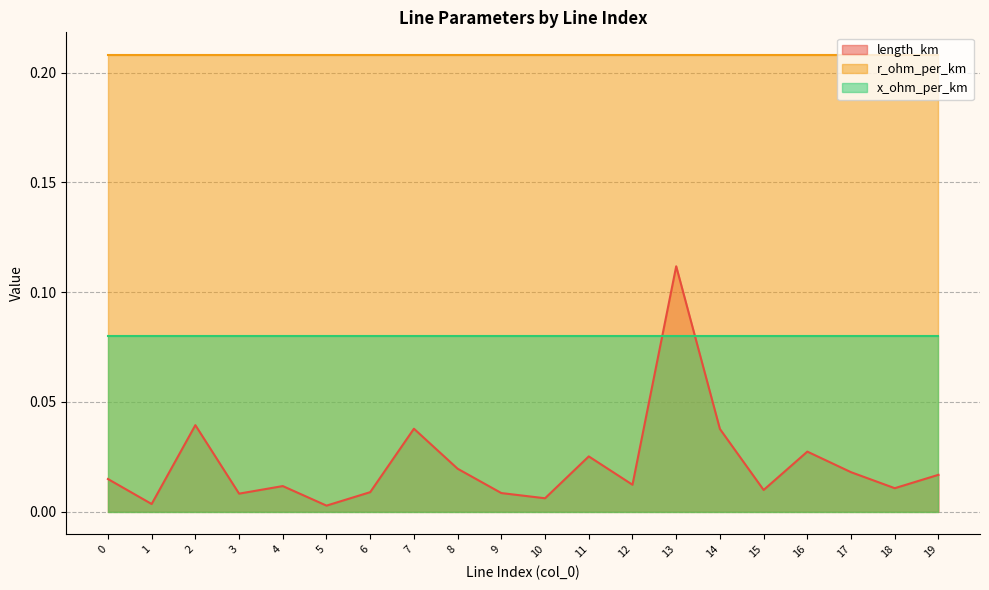

Which series changed the most between 0 and 12?

length_km